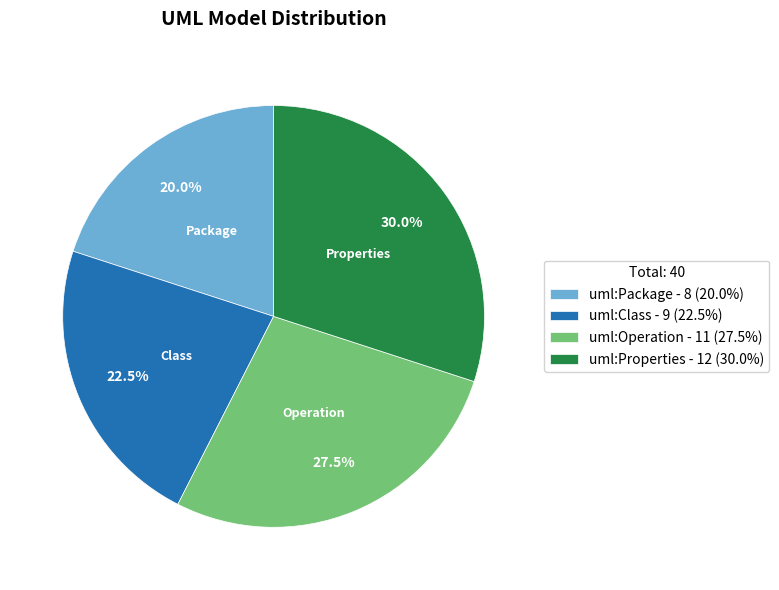

How many slices are in this pie chart?

4